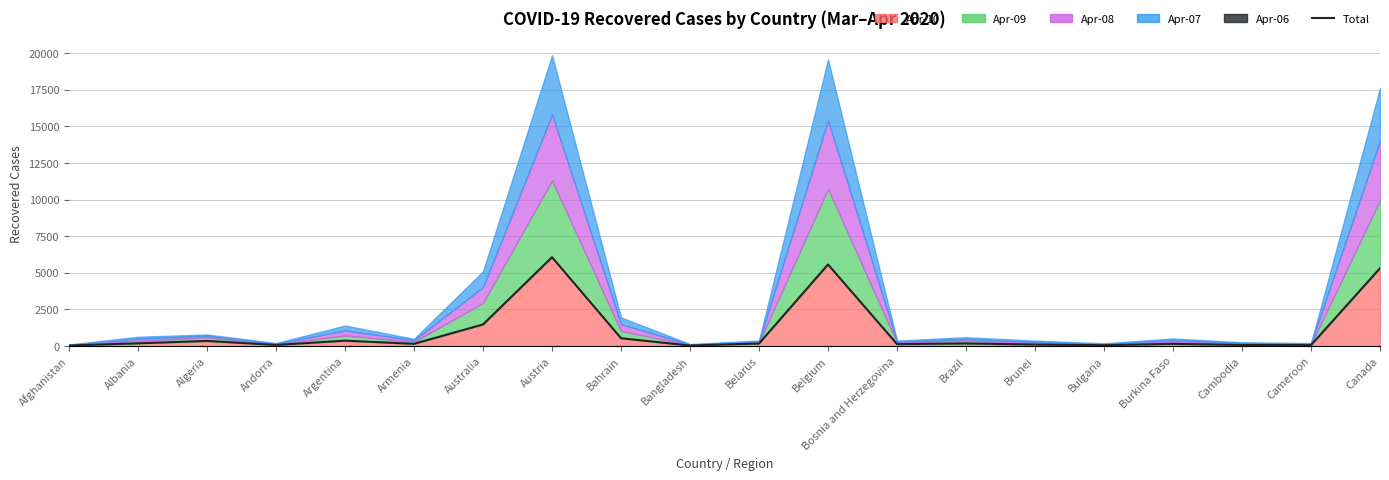

What is the maximum value shown in the chart?

6064